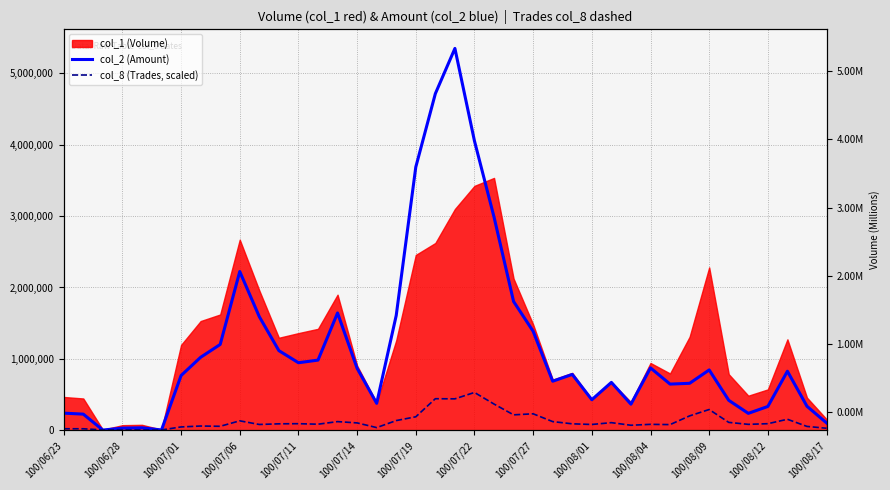

What is the total value across all series at 100/07/06?

2356280.4